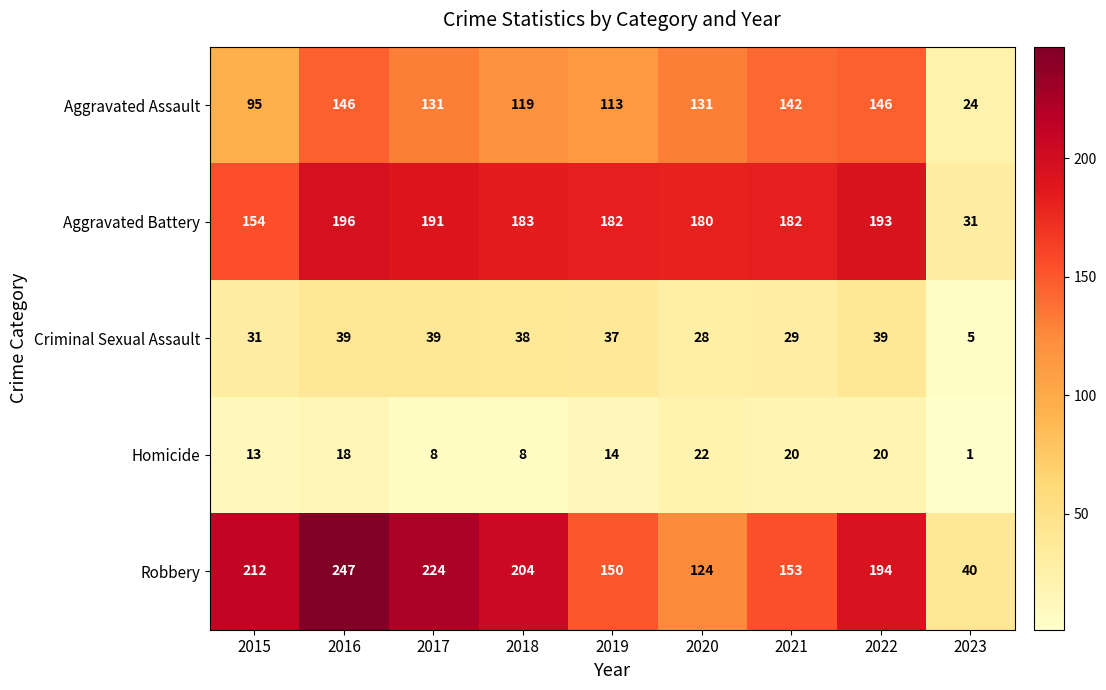

What is the average value of the Criminal Sexual Assault series?

32